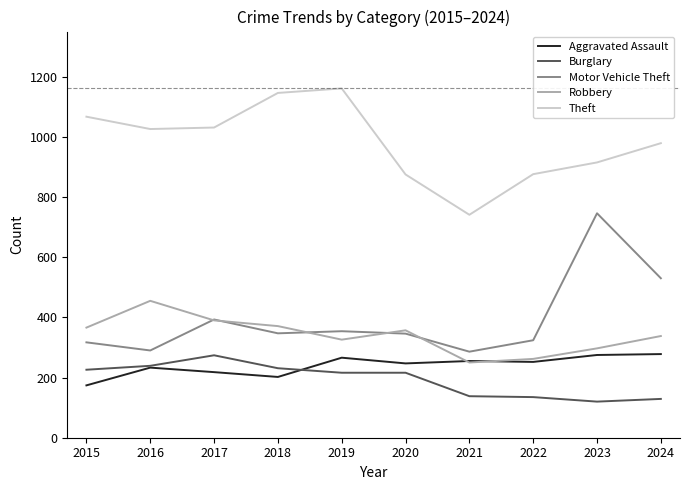

What is the maximum value shown in the chart?

1161